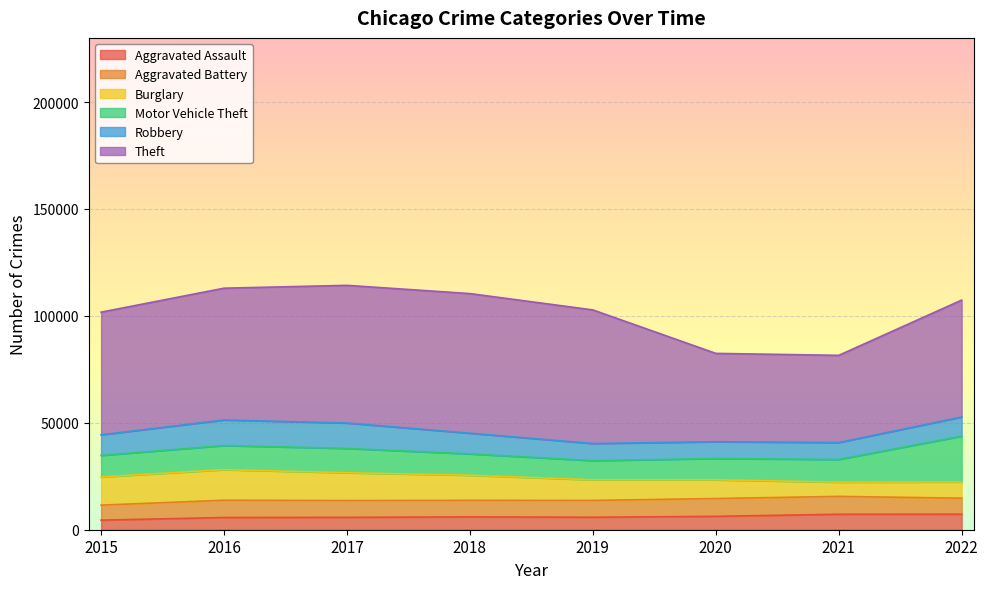

What is the difference between the maximum and minimum values in the Aggravated Battery series?

1328